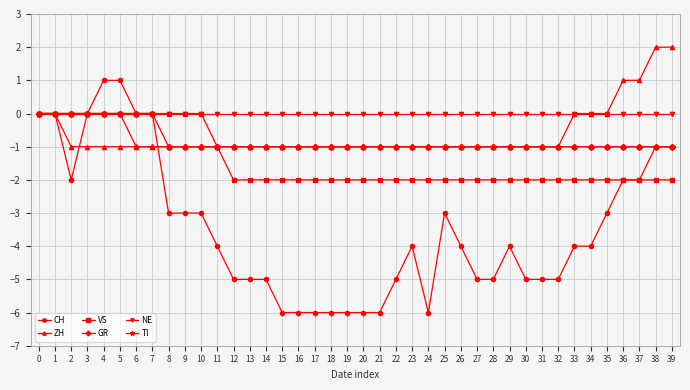

Which series has the largest total across all categories?

NE